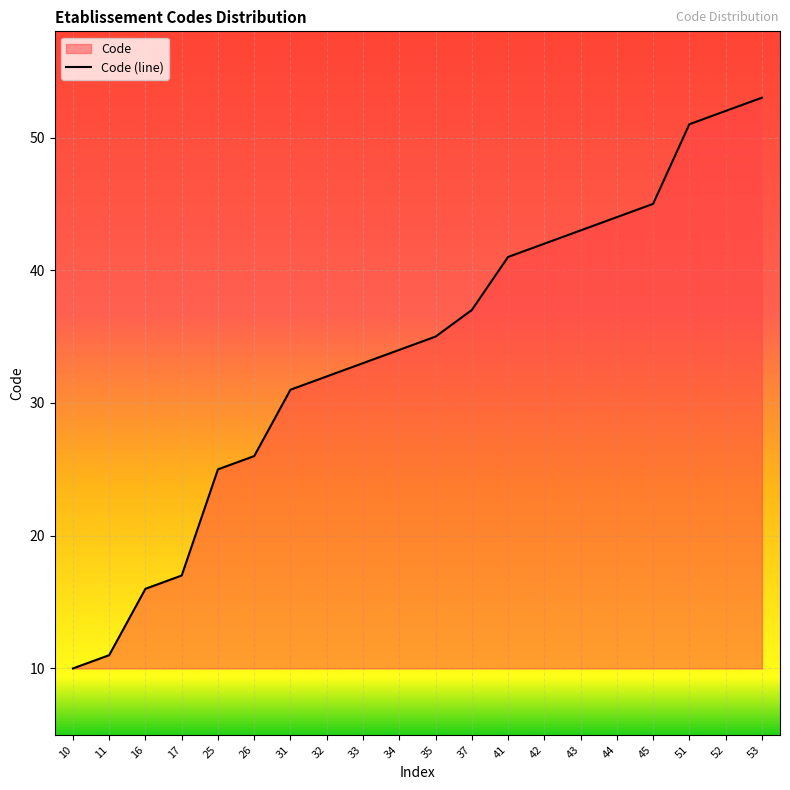

The value at 11 is 6. True or false?

False